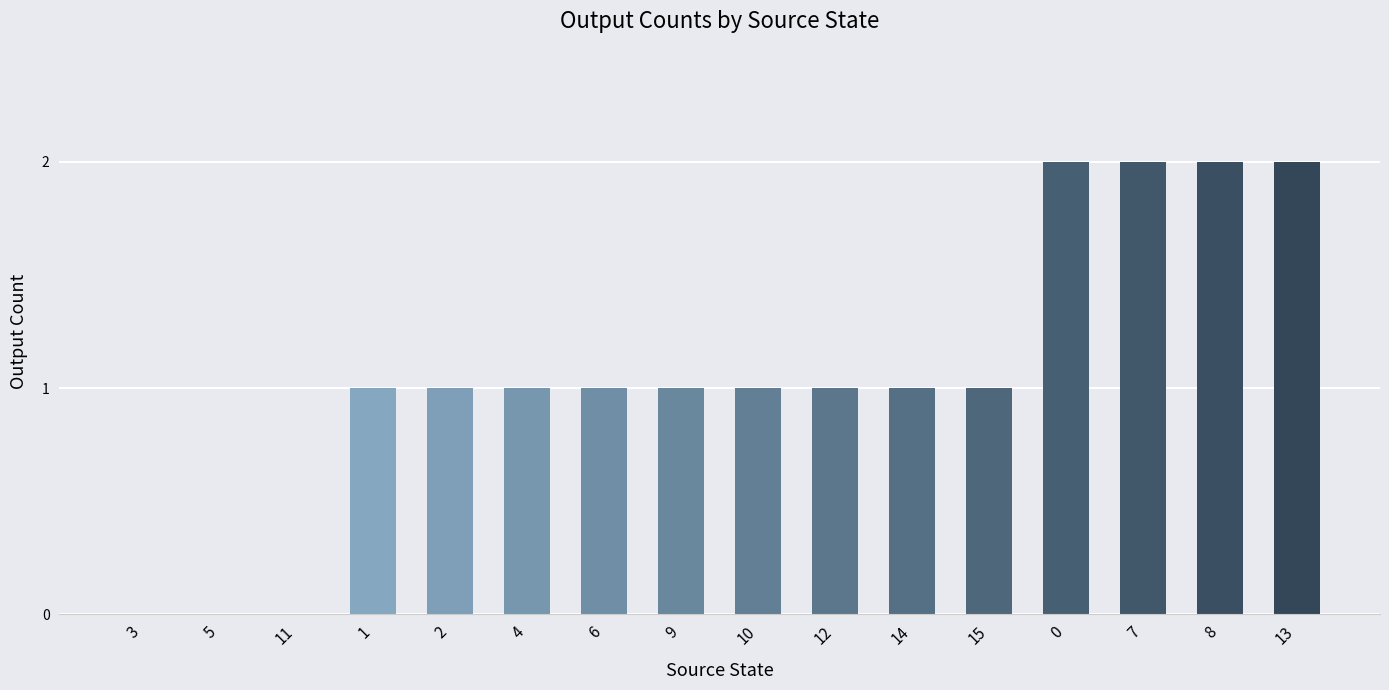

Reading left to right, transcribe all the data shown in this chart.

0	0	0	1	1	1	1	1	1	1	1	1	2	2	2	2